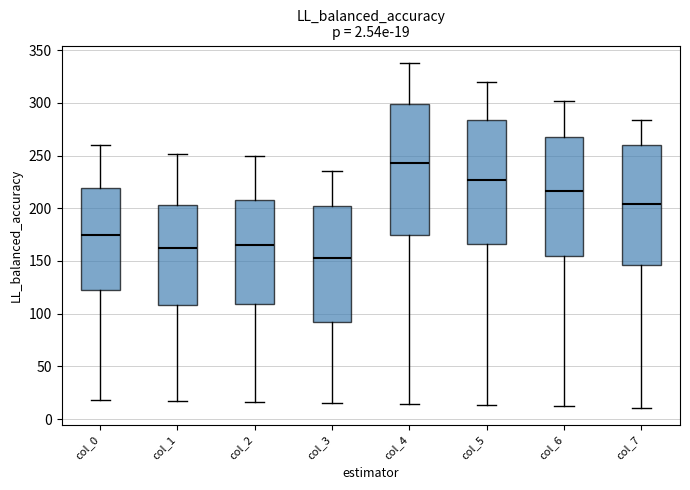

Which box is the tallest, from its lower edge to its upper edge?

col_4